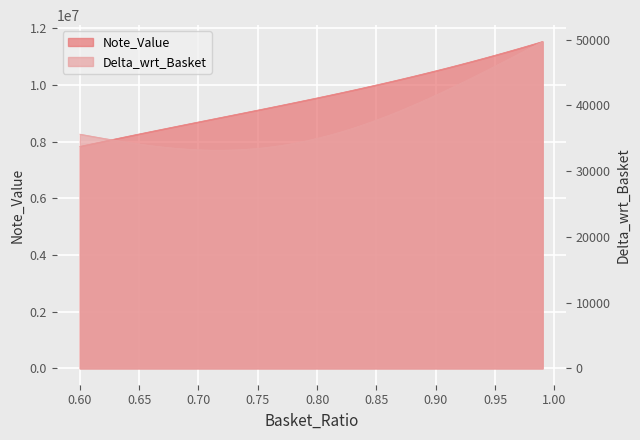

What is the greatest value displayed?

11537218.7